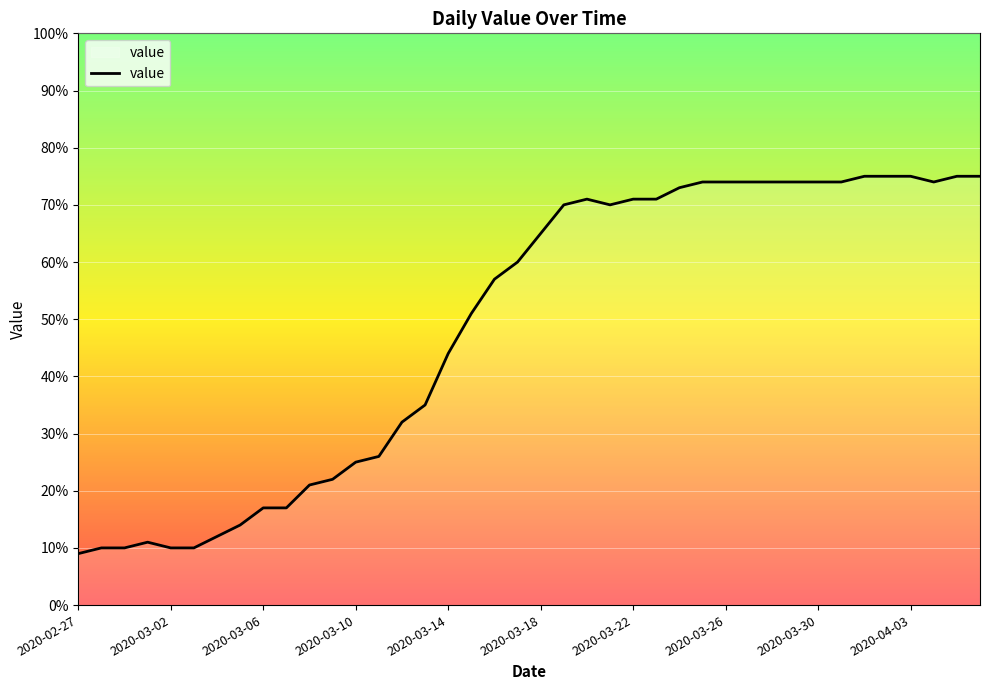

What is the minimum value shown in the chart?

9